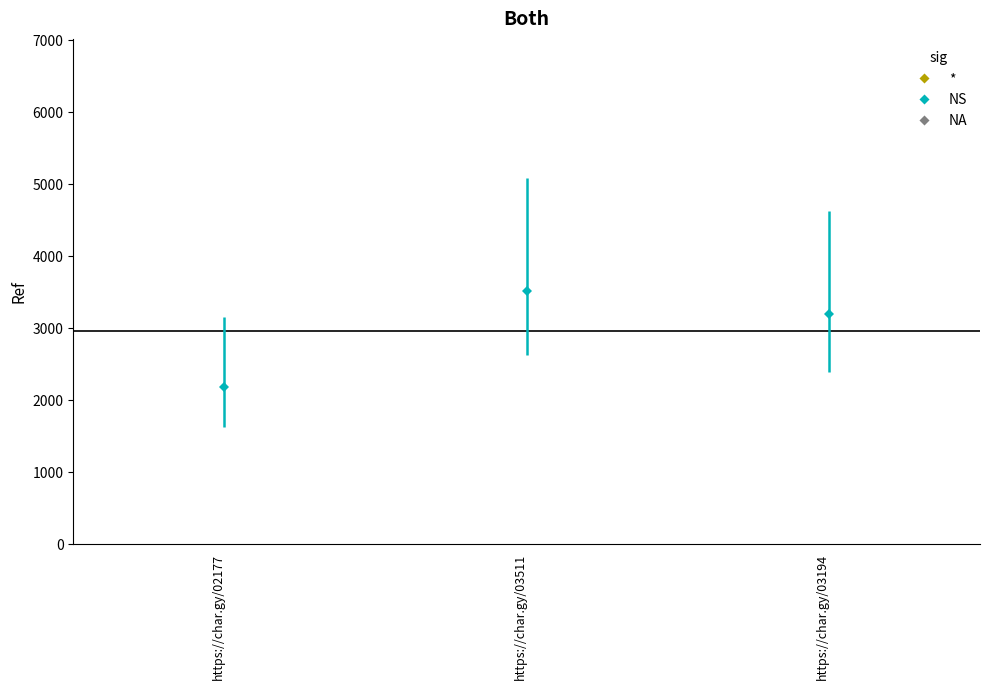

Rank the categories by value from lowest to highest.

https://char.gy/02177, https://char.gy/03194, https://char.gy/03511